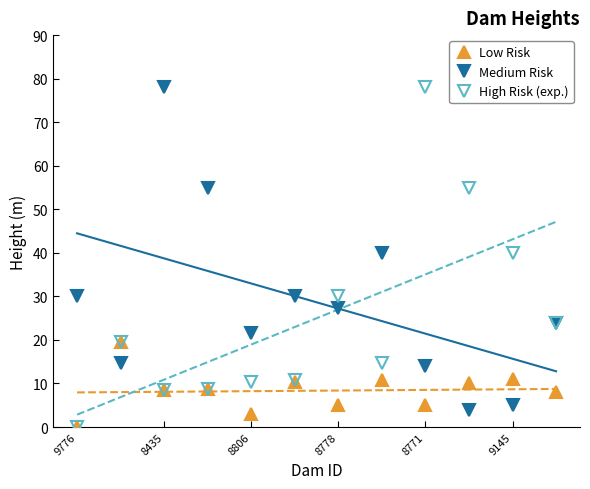

Does the chart display data point markers on the line(s)?

No